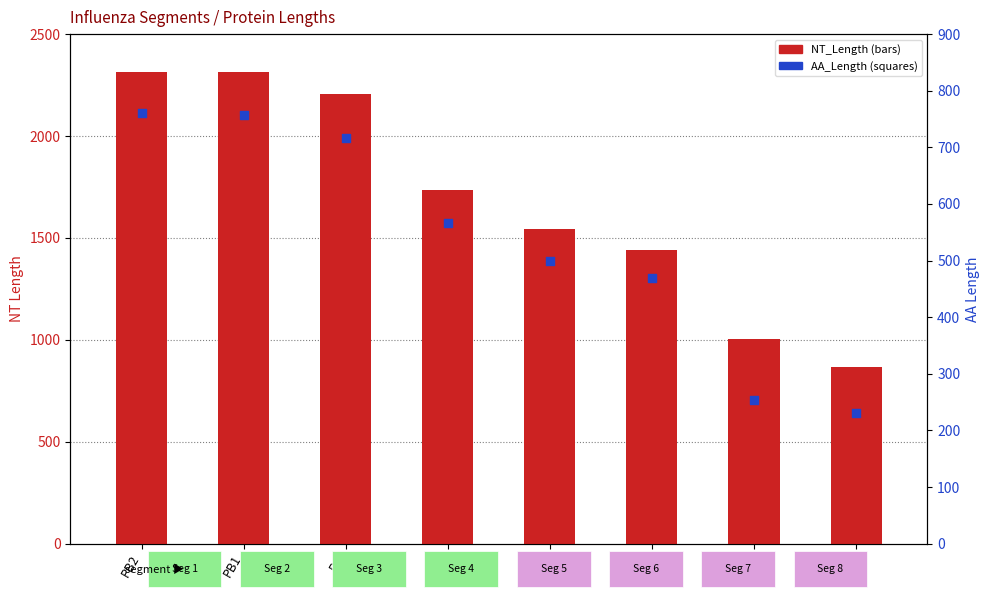

Which series reaches the maximum Y coordinate?

NT_Length